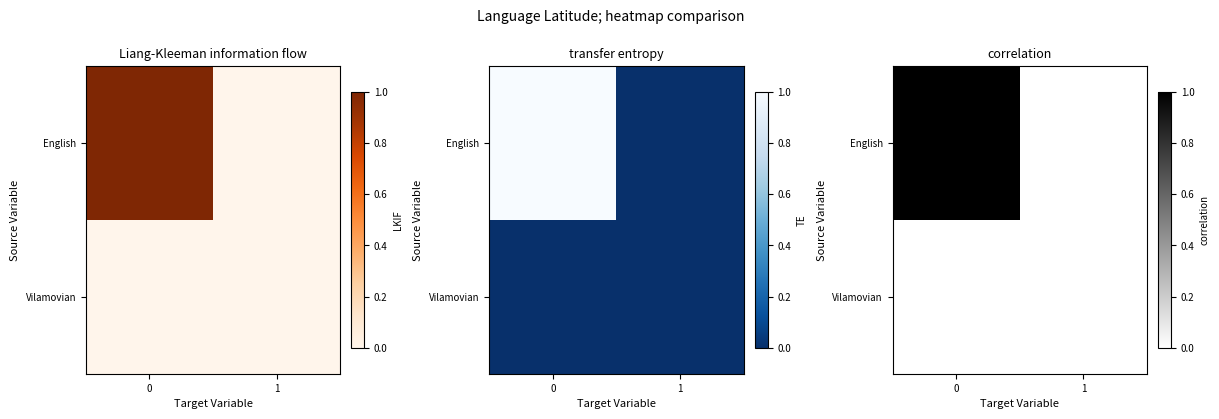

List the series in order of their peak value, highest first.

row_0, row_1